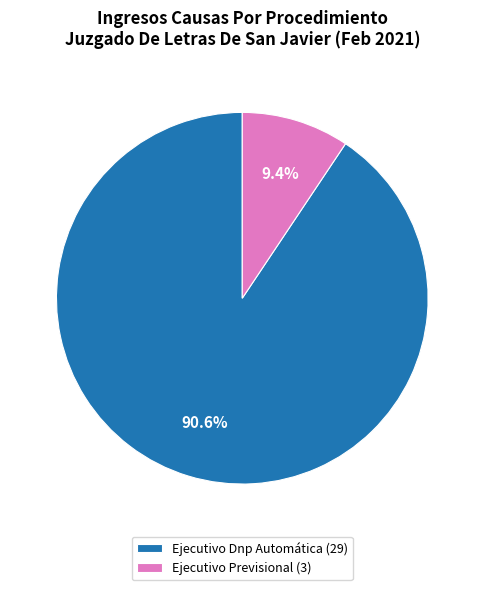

How many slices are in this pie chart?

2